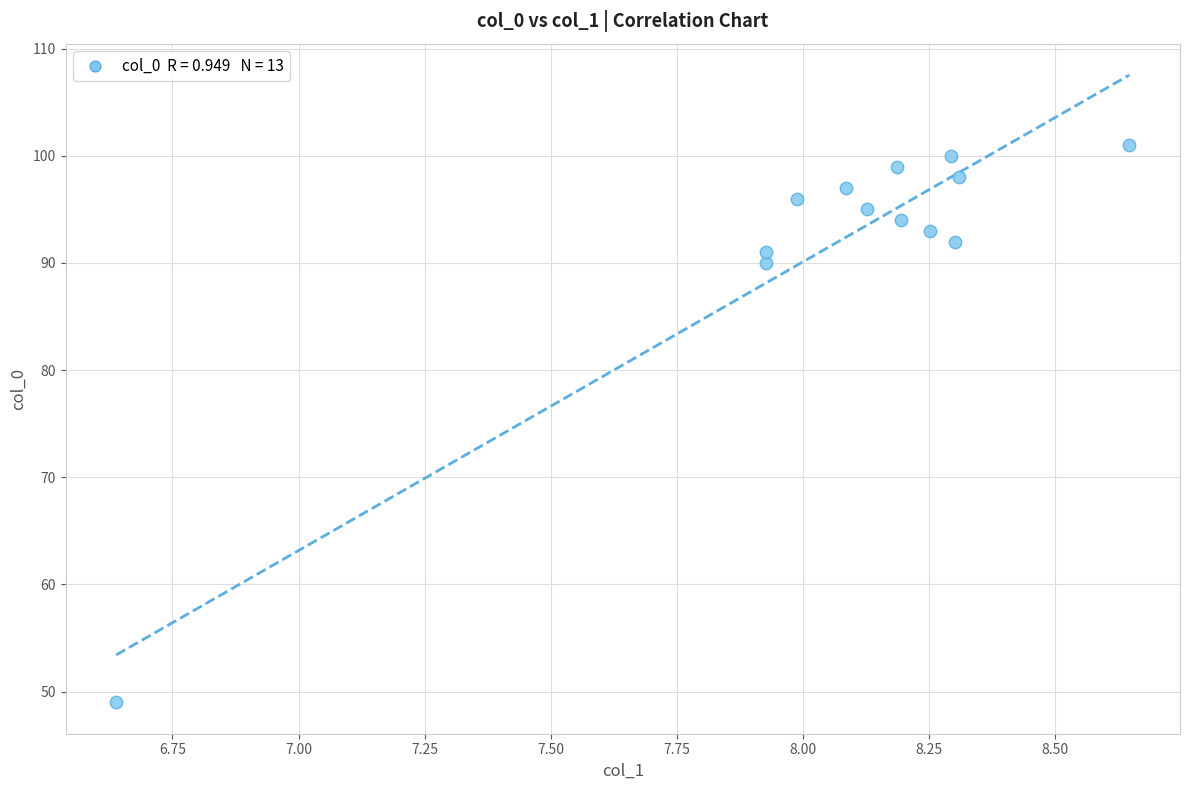

What Y value in the scatter plot is closest to 75?

90